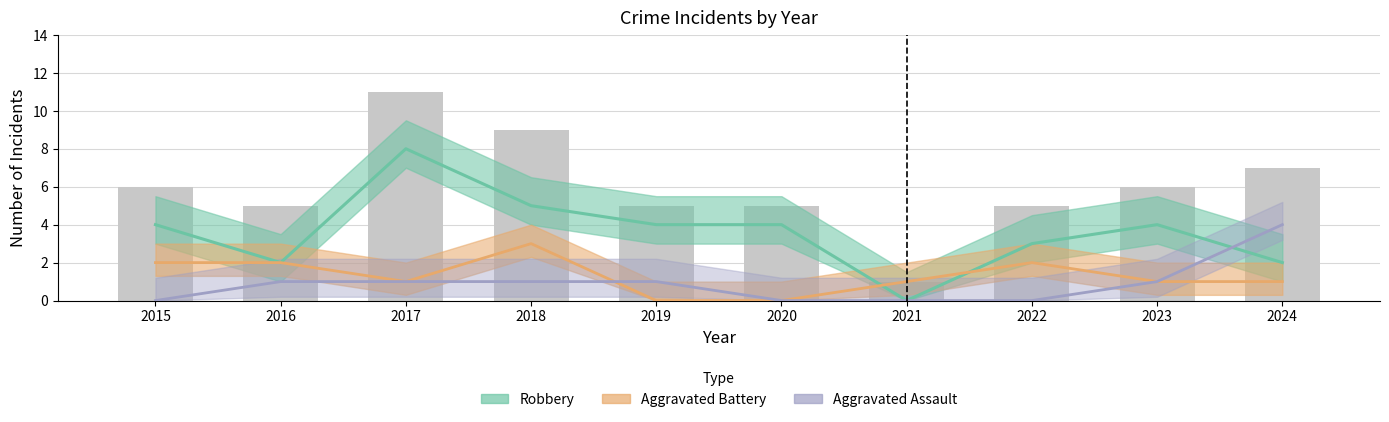

Where does the Aggravated Assault series first go above 1?

2024